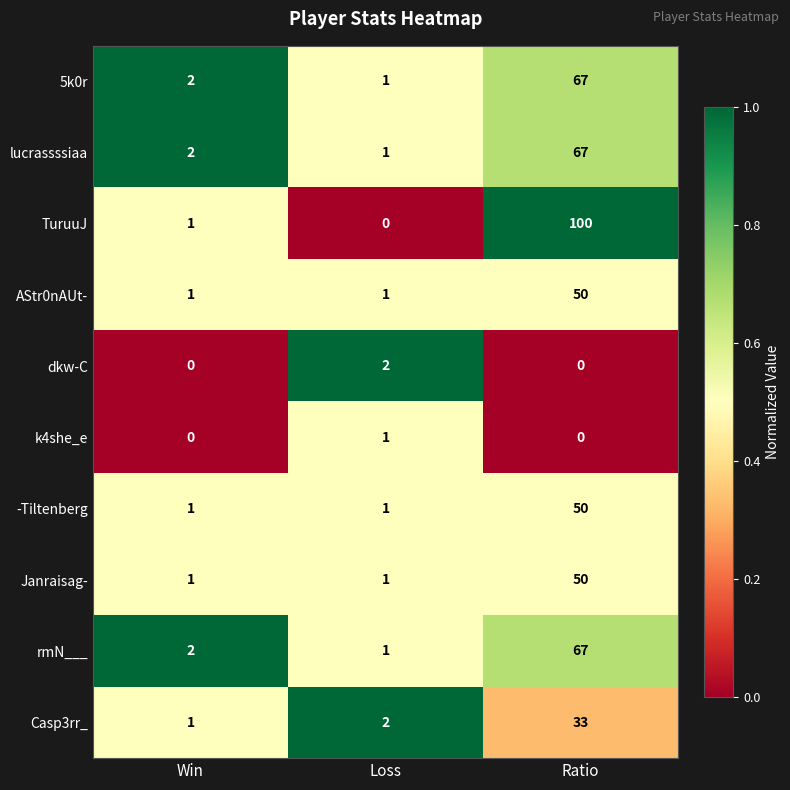

Which series has the largest range (max minus min)?

TuruuJ